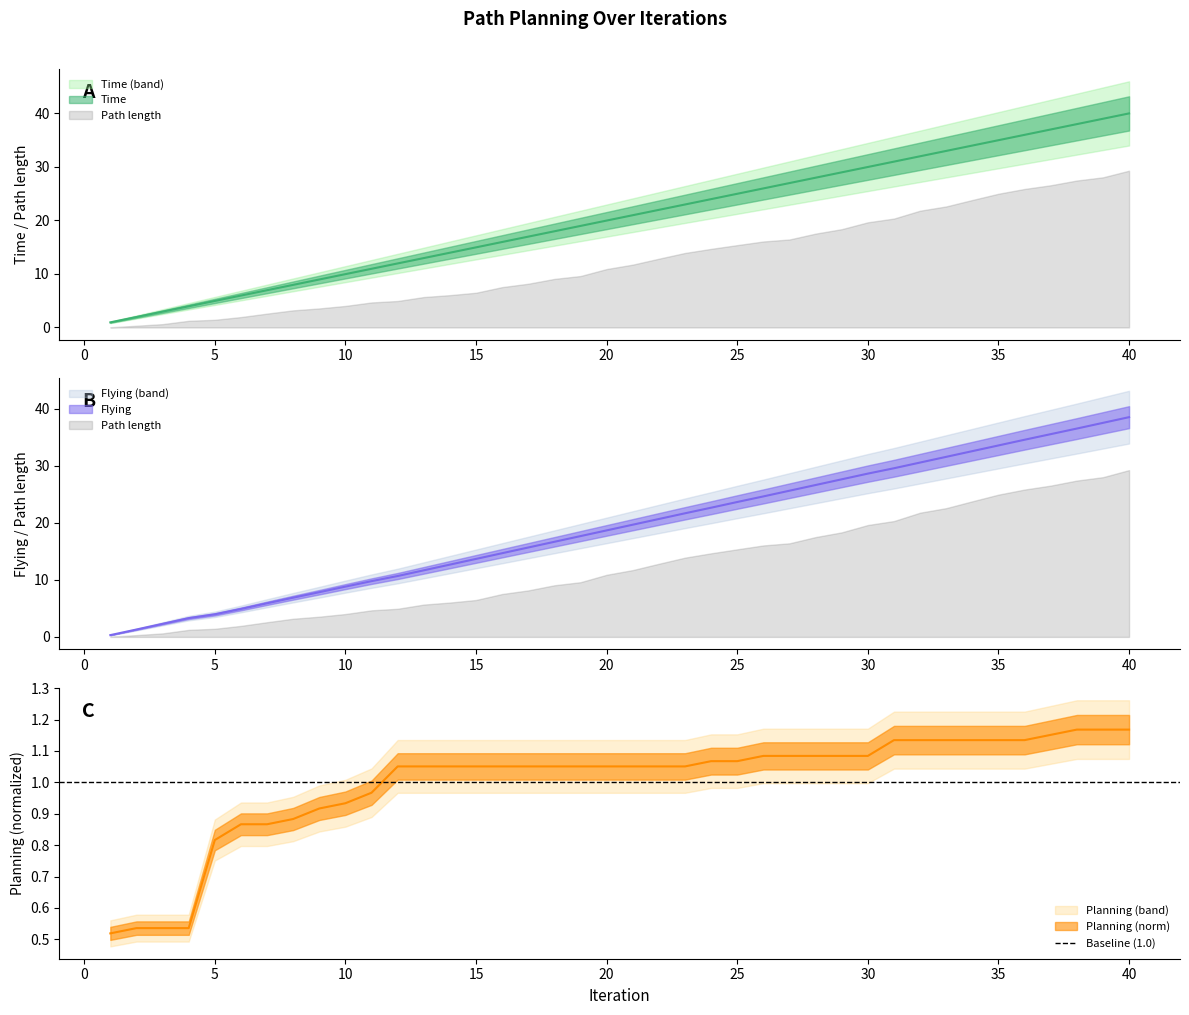

Between 21 and 25, which is larger?

25